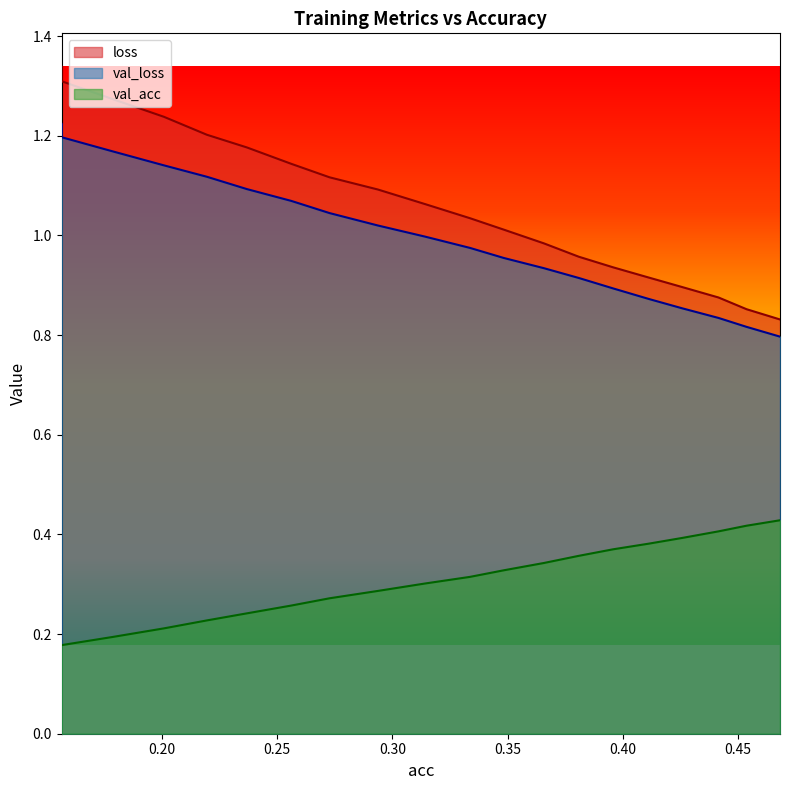

Is it true that val_loss equals 1.6 at 0.15658514382547672?

False